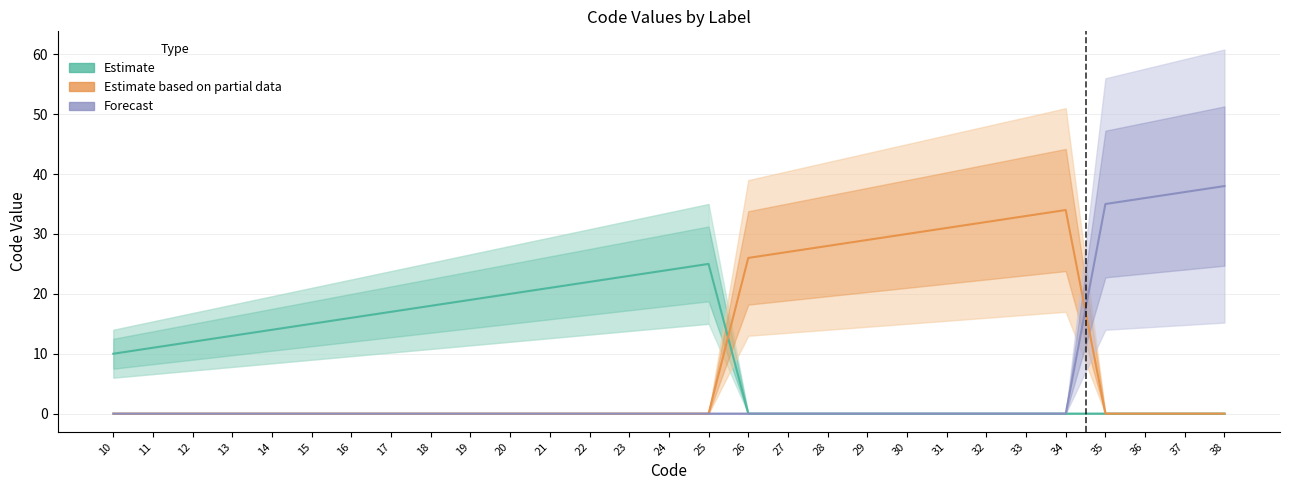

Is this an area chart (filled region under the line)?

No